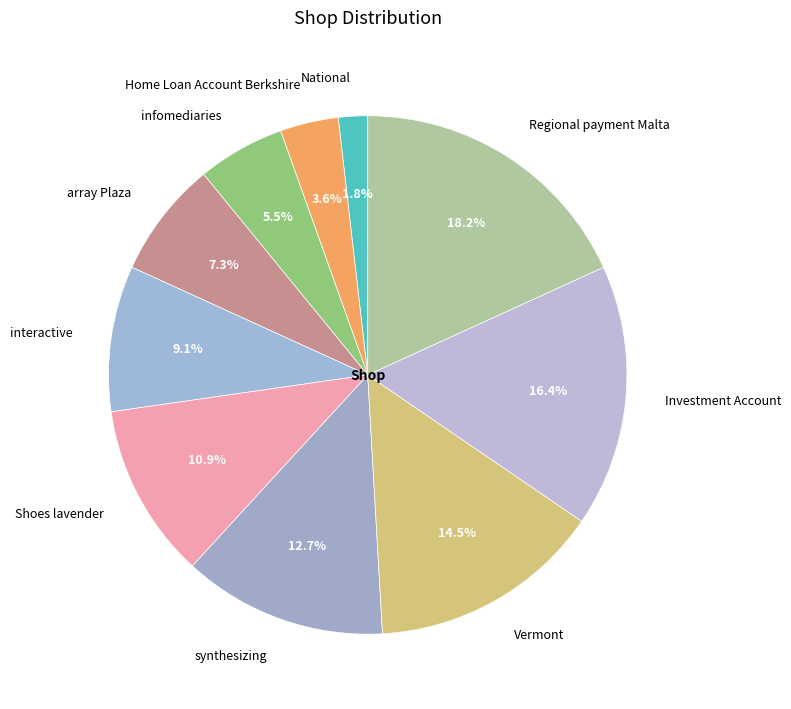

What is the ratio of the value at Vermont to the value at interactive?

1.6